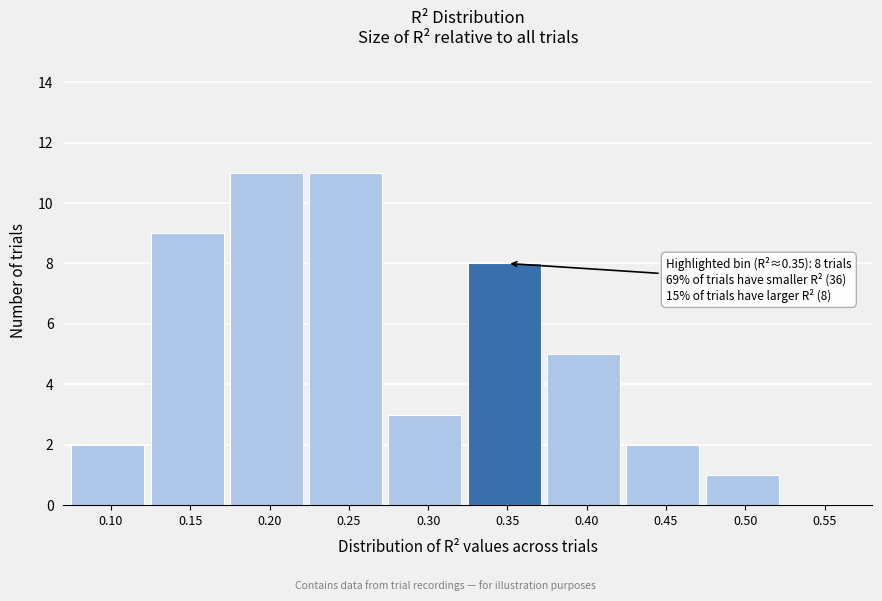

Reading left to right, list all the values displayed in this chart.

0.10=2	0.15=9	0.20=11	0.25=11	0.30=3	0.35=8	0.40=5	0.45=2	0.50=1	0.55=0